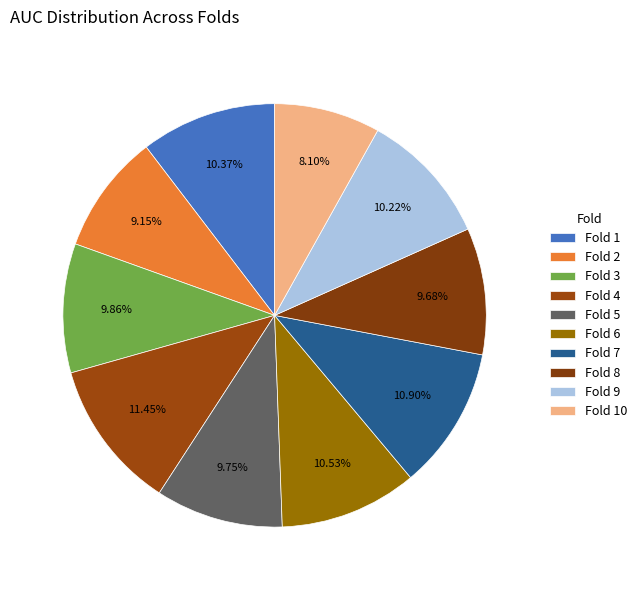

How many slices are in this pie chart?

10